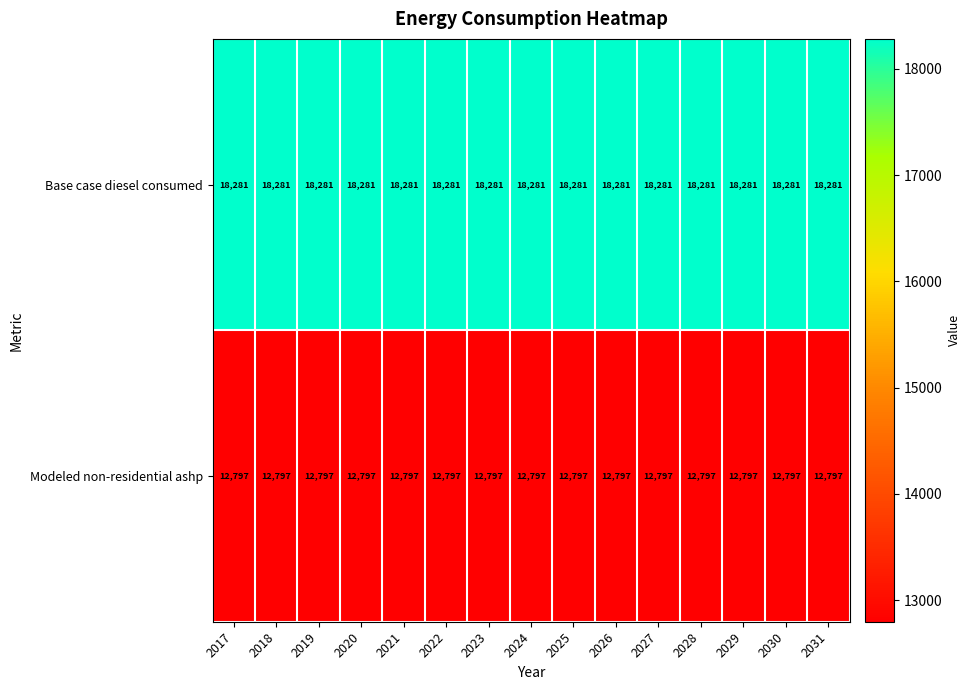

Count the number of categories in the chart.

15